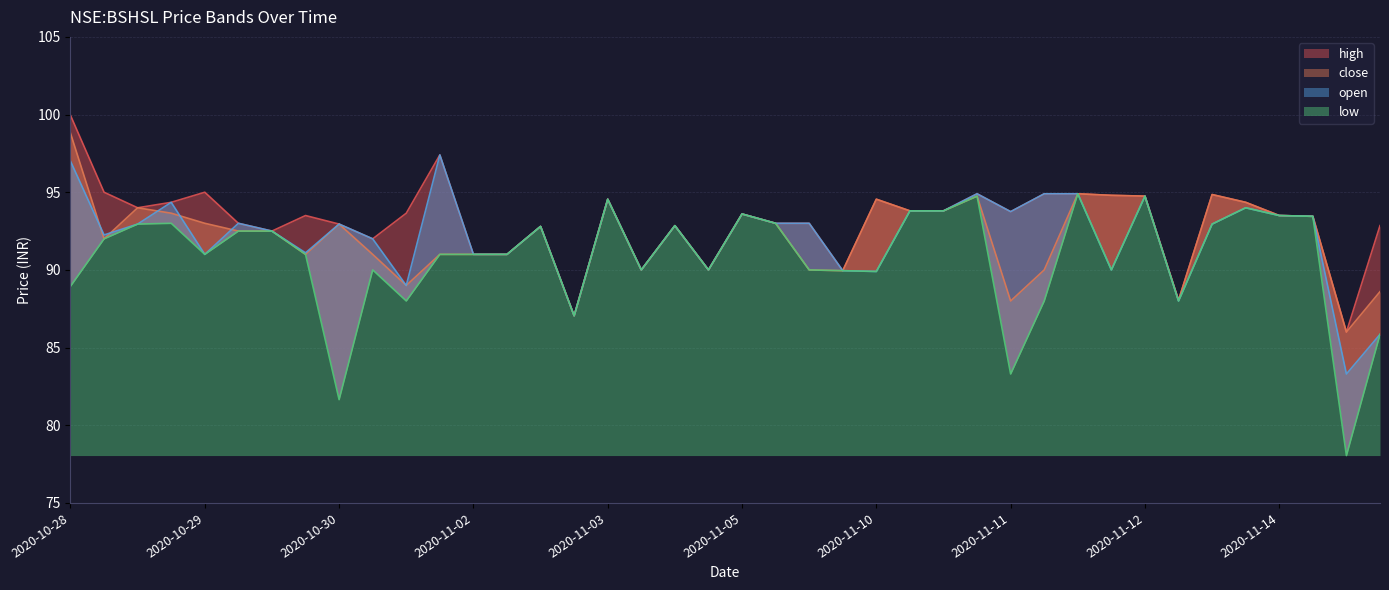

What is the difference between the low values at 2020-10-30 09:00 and 2020-11-09 15:00?

1.0